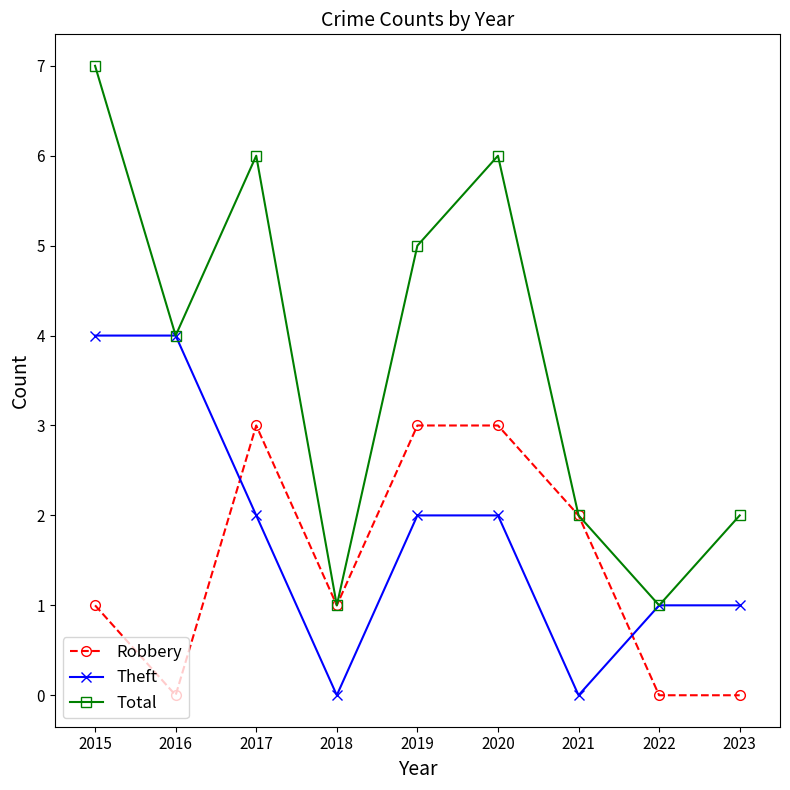

Reading right to left, what are all the values shown in this chart?

Robbery: 0	0	2	3	3	1	3	0	1
Theft: 1	1	0	2	2	0	2	4	4
Total: 2	1	2	6	5	1	6	4	7